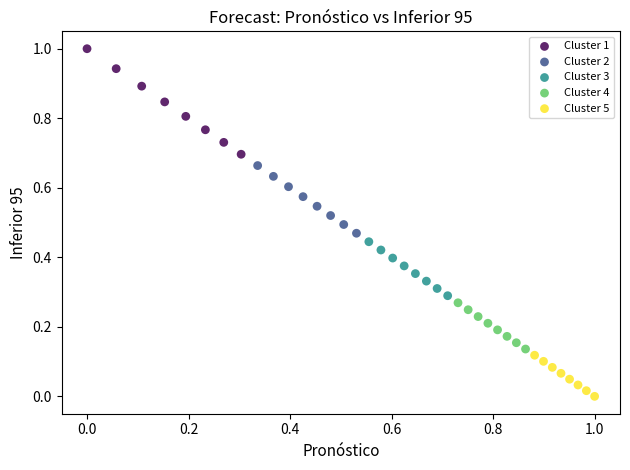

Which series reaches the maximum Y coordinate?

Cluster 1